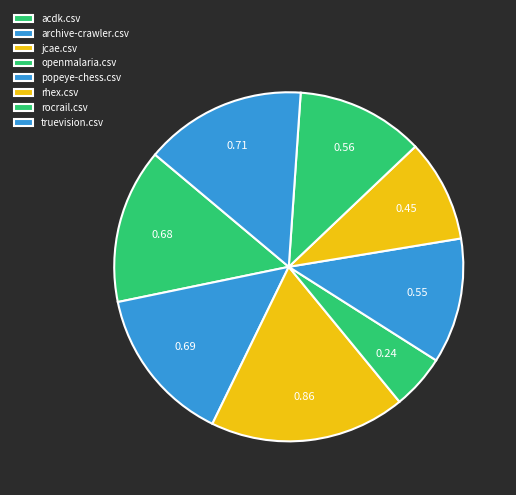

Does rhex.csv account for over 50% of the chart?

No